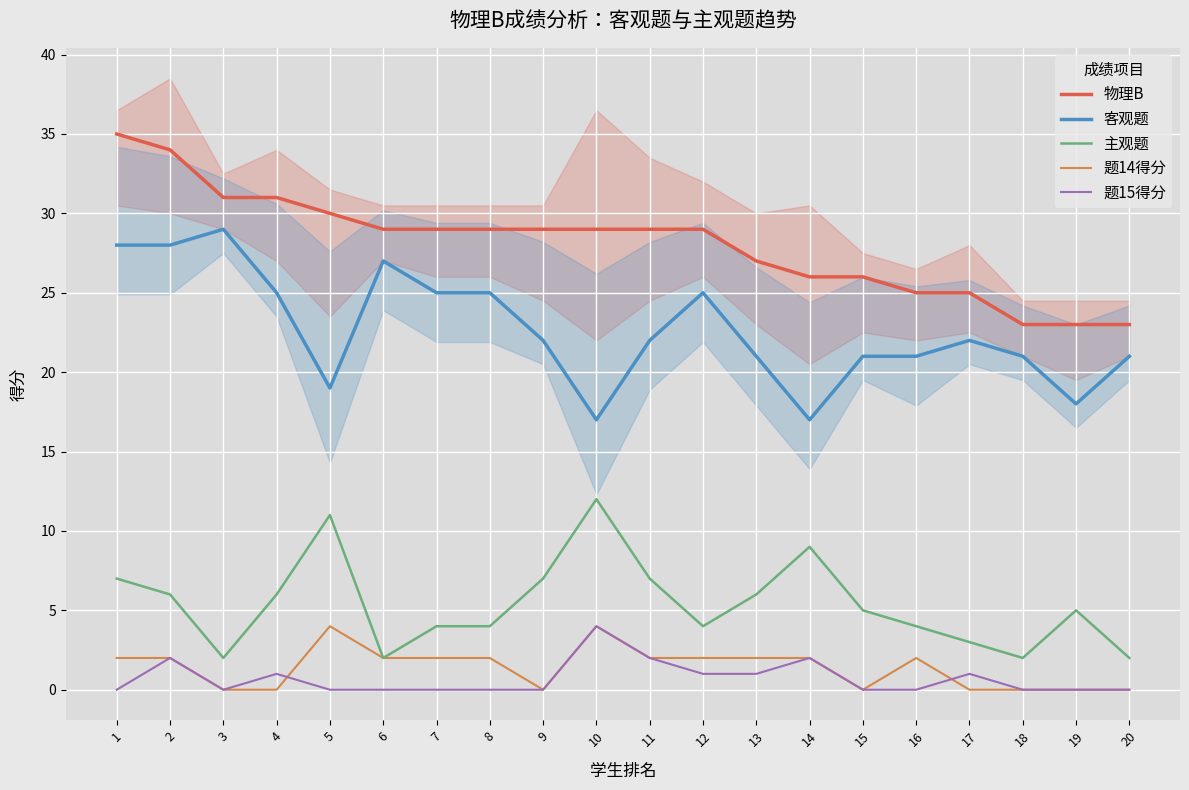

Read the 客观题 value at 9.

22